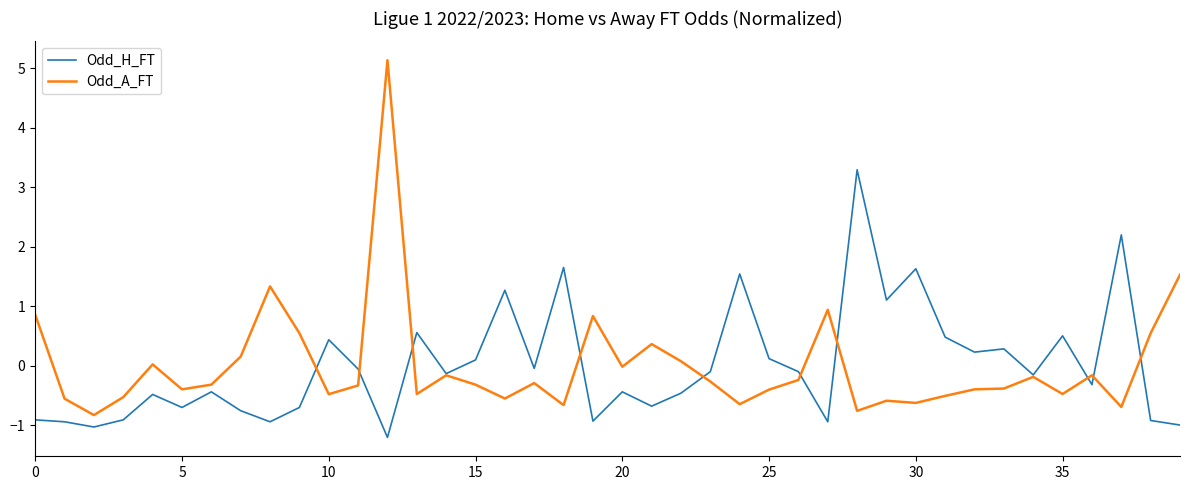

How many lines are shown in the chart?

2